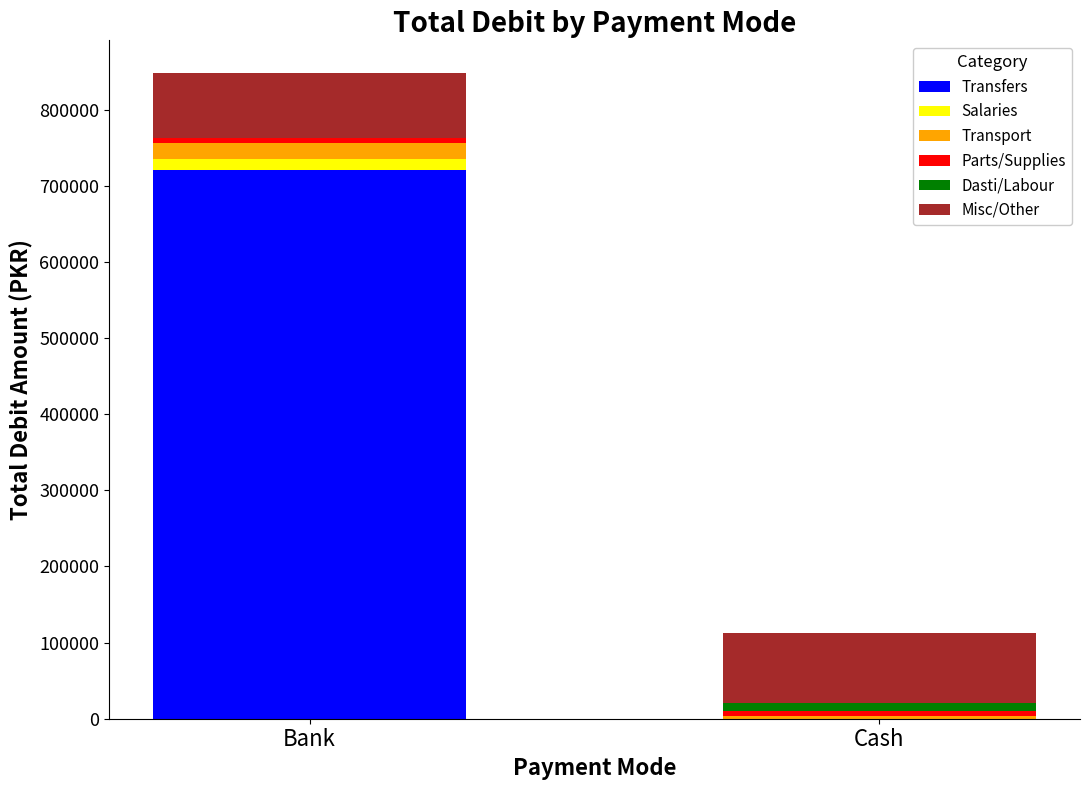

At which category is the sum across all series the highest?

Bank